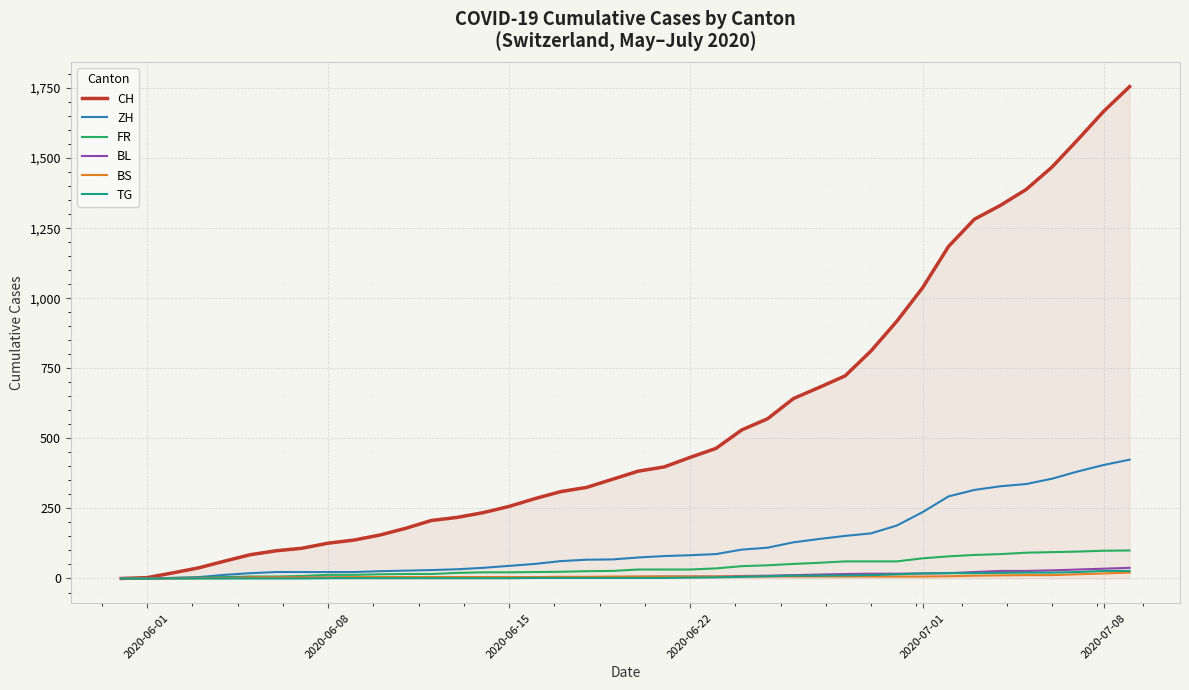

What is the maximum value shown in the chart?

1755